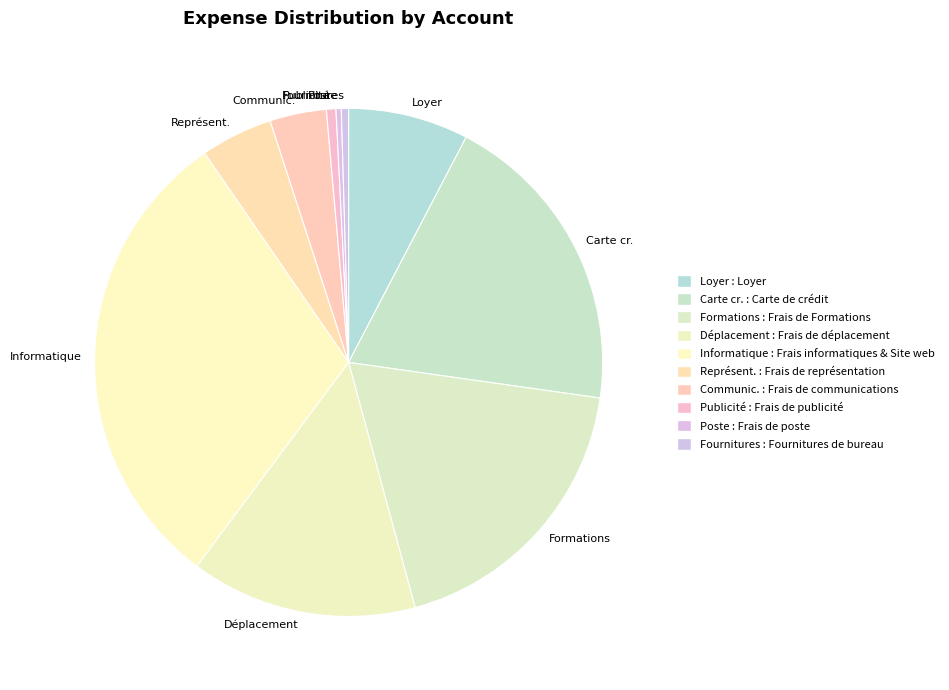

Is there a majority slice in this chart?

No